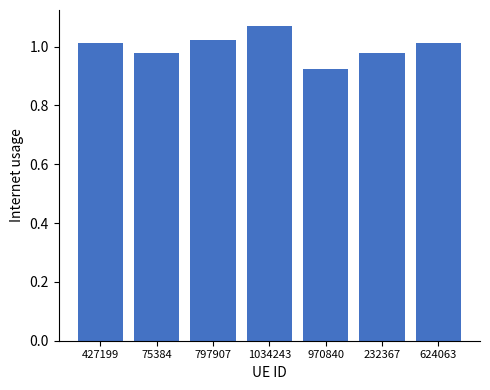

The value at 427199 is 1.7. True or false?

False